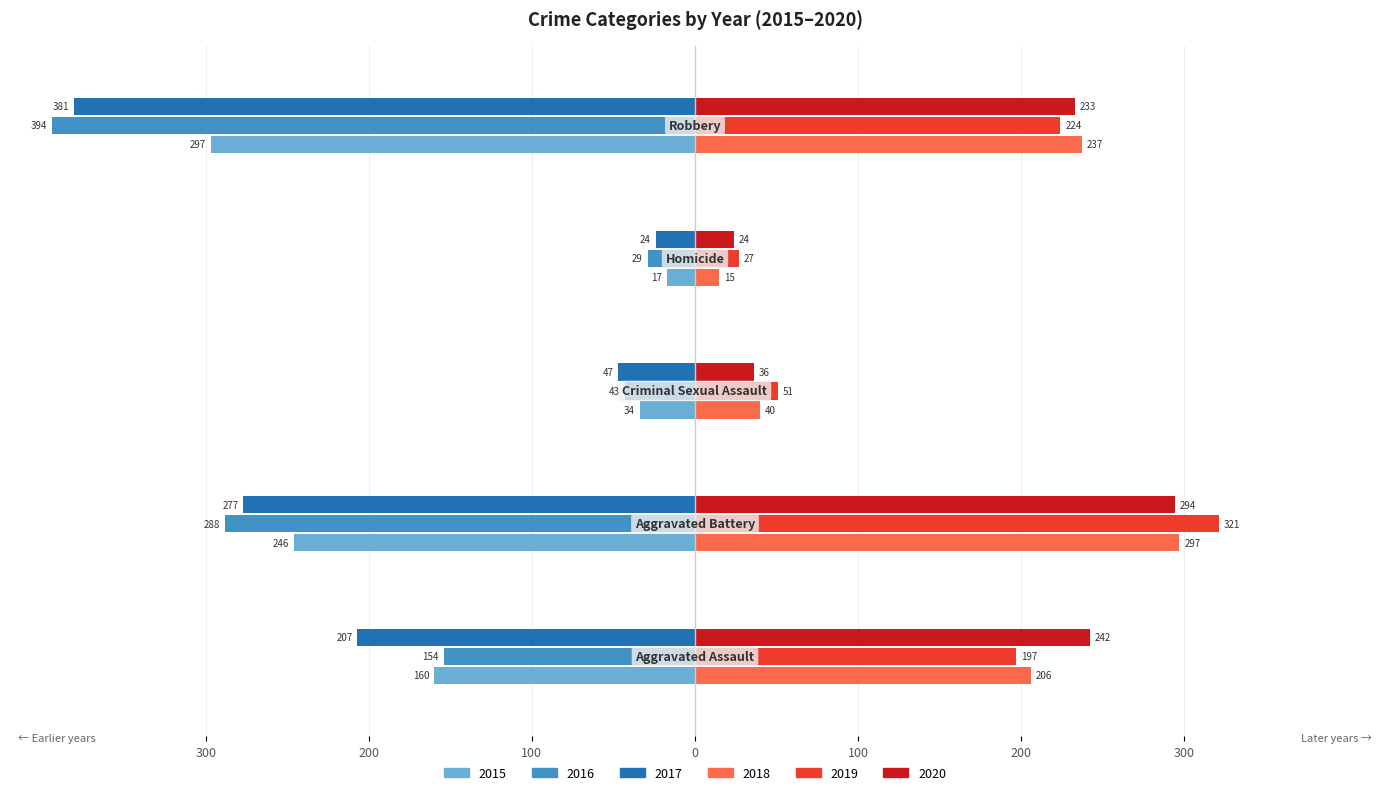

What are all the series names shown in the legend?

2015, 2016, 2017, 2018, 2019, 2020